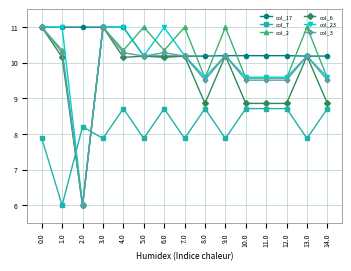

At which category does col_3 reach its first local peak?

3.0